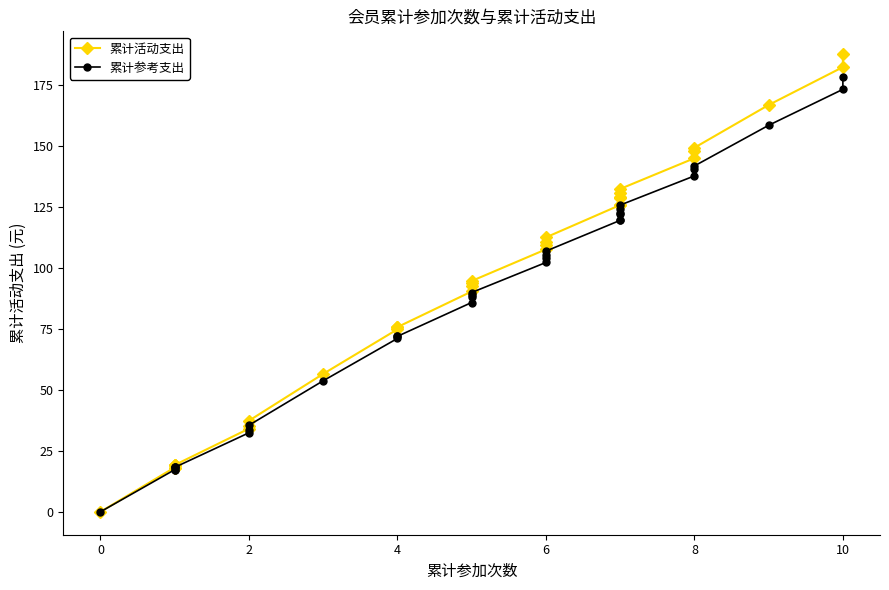

What is the value of the 累计活动支出 point at the 12th from the left?

75.7